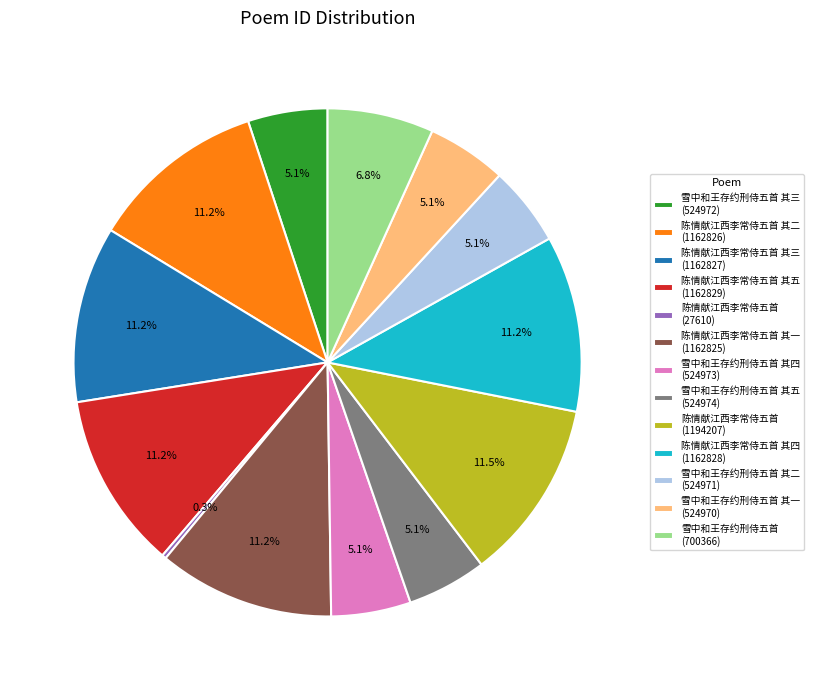

Does any single category account for the majority?

No